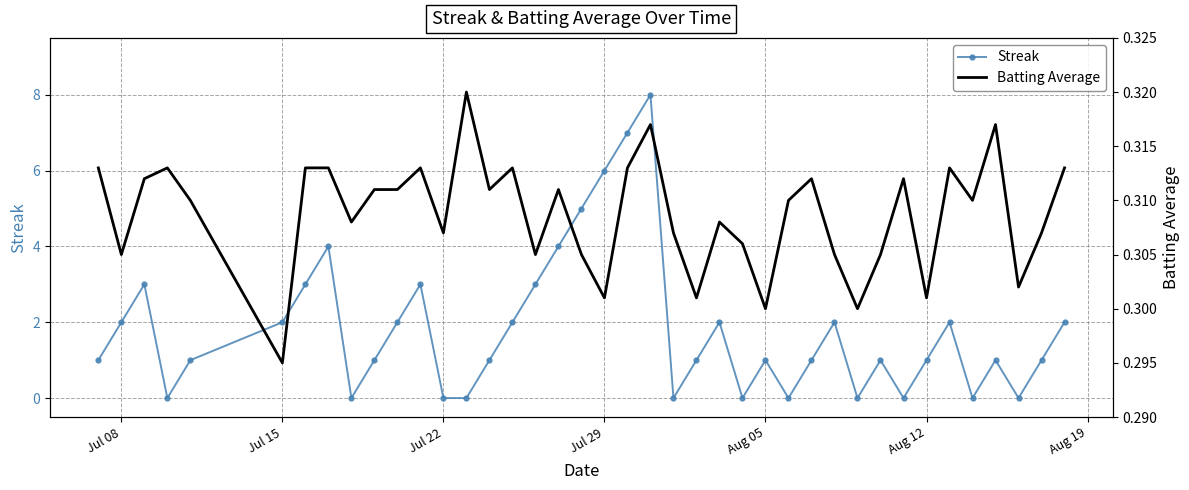

Rank the series by their average value, from lowest to highest.

Batting Average, Streak